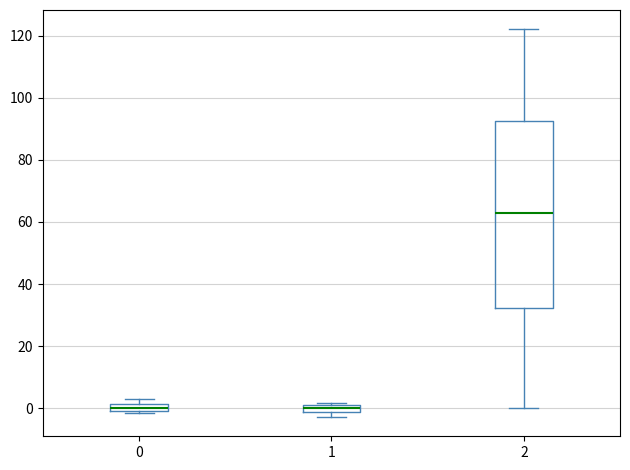

Comparing the boxes themselves (not the whiskers), which one is the tallest?

2